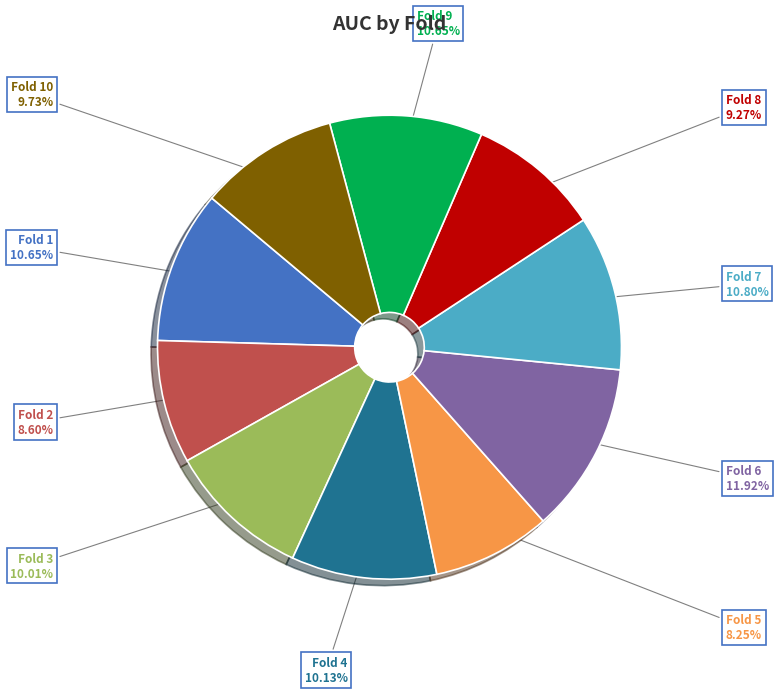

Does any single category account for the majority?

No